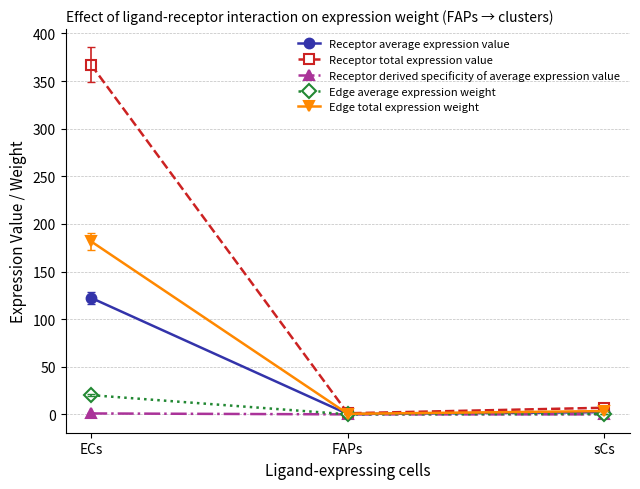

What is the label of the 1st point from the right?

sCs